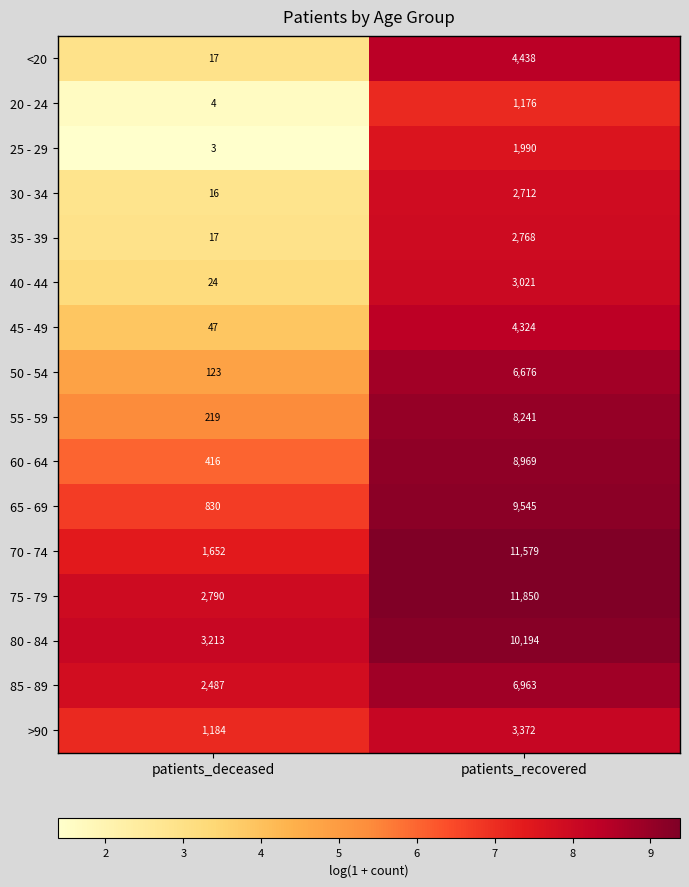

The value of >90 at patients_recovered is 3372. True or false?

True